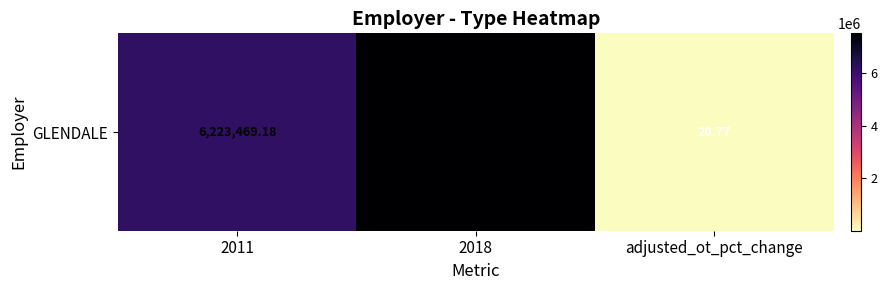

Reading right to left, list all the values displayed in this chart.

20.8	7515865.0	6223469.2